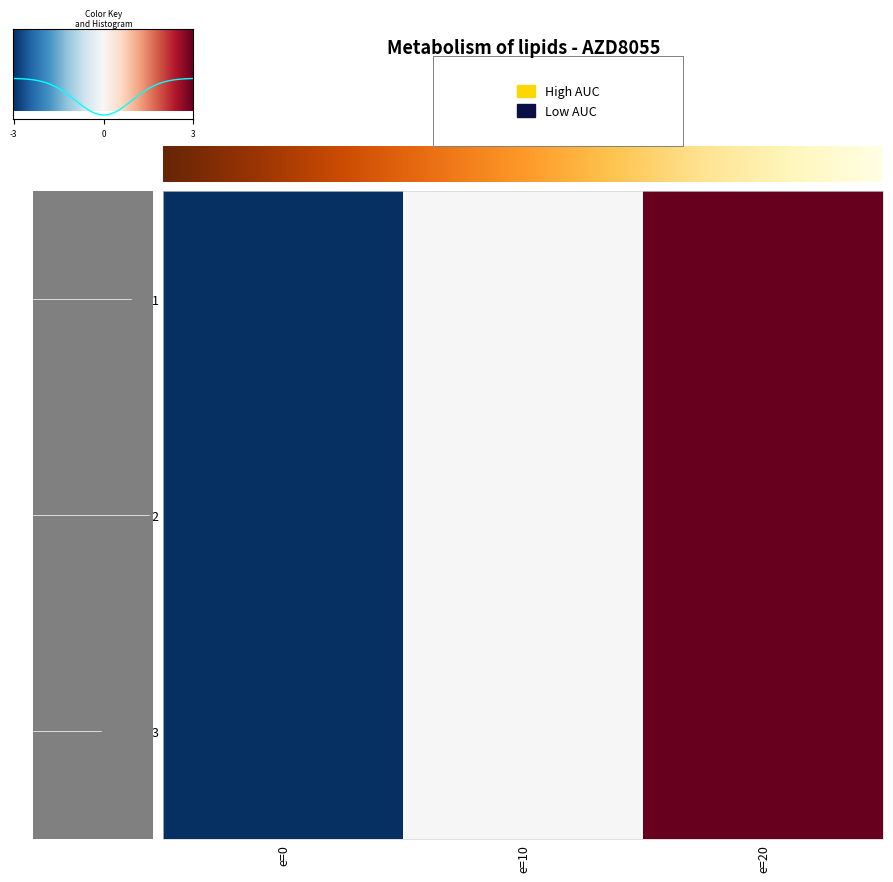

The 2 series shows 20 at e=10. True or false?

True